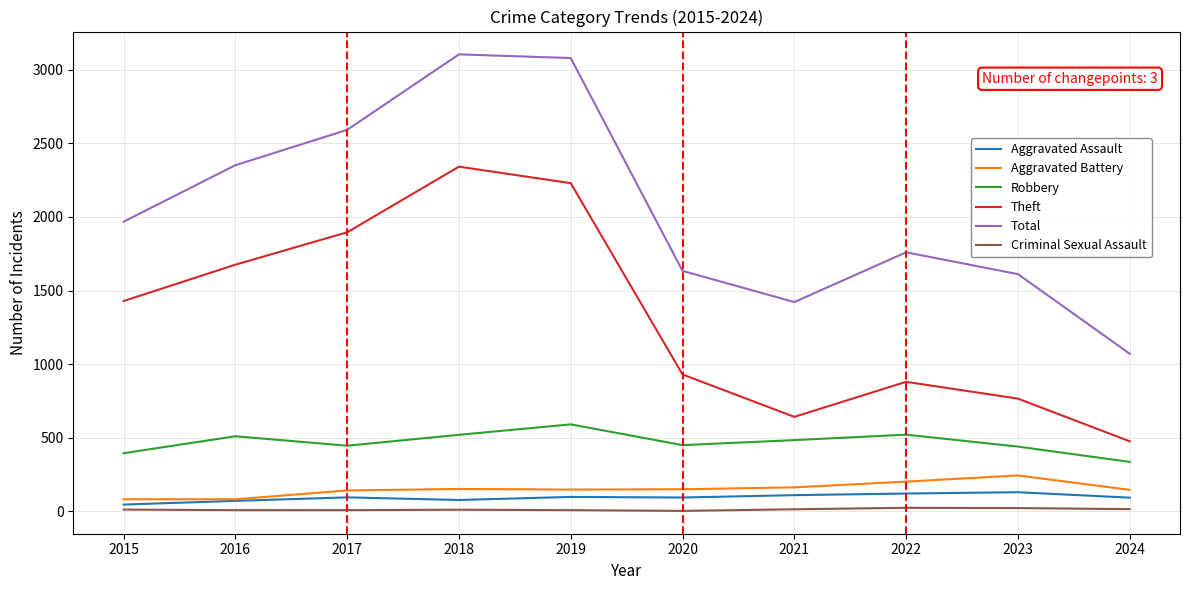

True or false: Total and Aggravated Battery cross at least once.

False